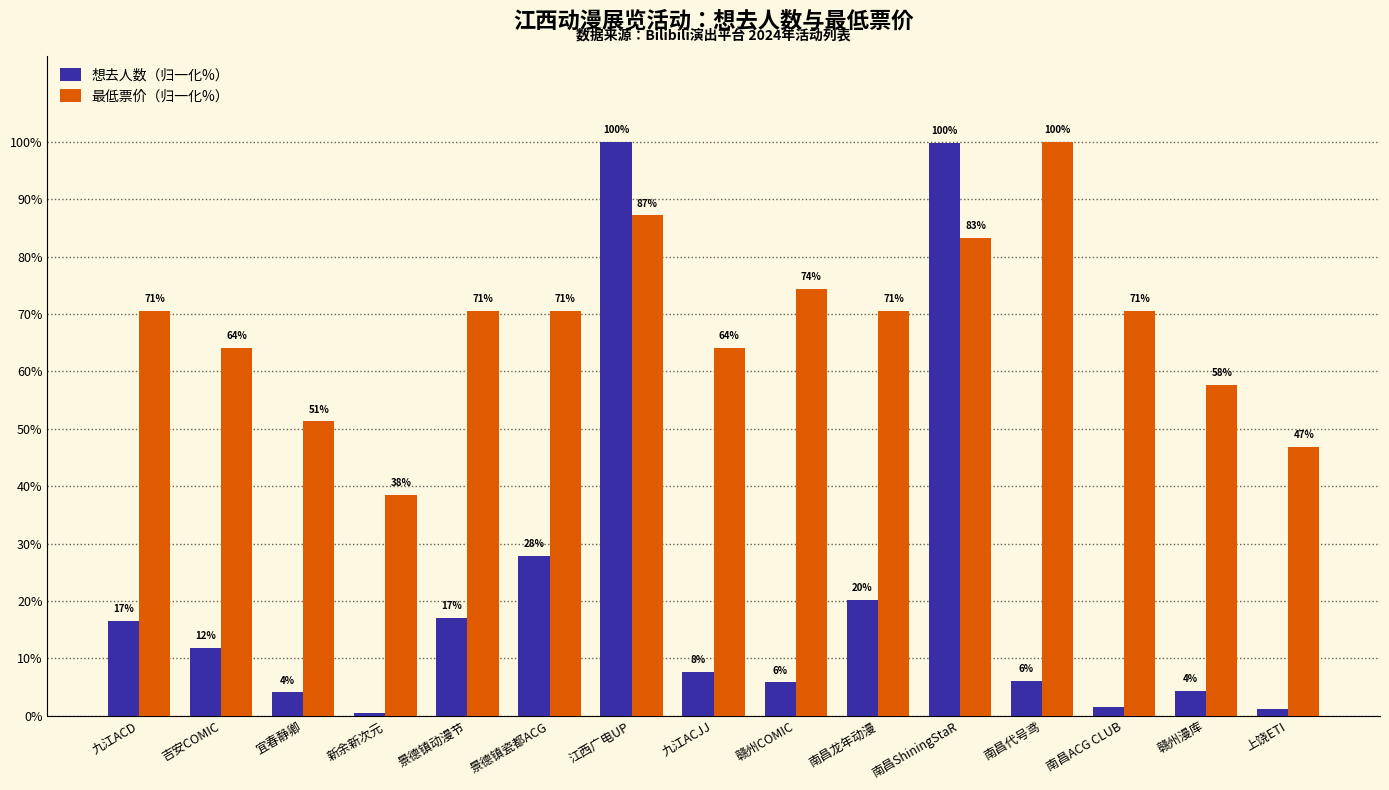

Reading left to right, list all the values displayed in this chart.

想去人数（归一化%）: 16.6	11.8	4.1	0.5	17.1	27.9	100.0	7.6	5.8	20.1	99.8	6.1	1.4	4.3	1.2
最低票价（归一化%）: 70.5	64.1	51.3	38.5	70.5	70.5	87.2	64.1	74.4	70.5	83.3	100.0	70.5	57.7	46.9